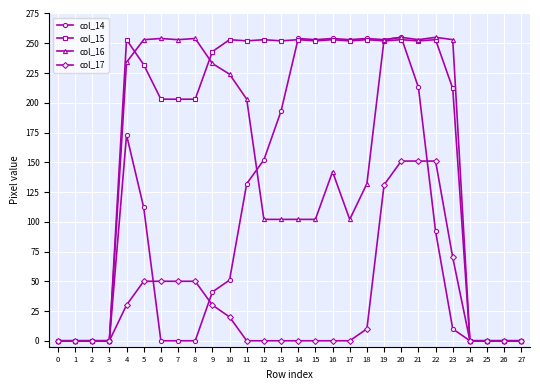

What is the sum of the col_15 values at 8 and 20?

456